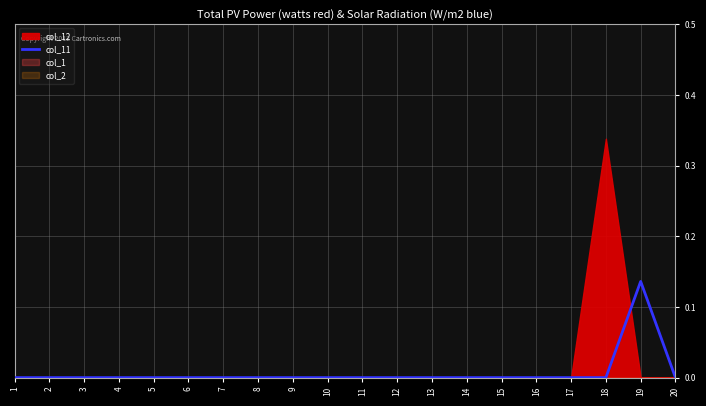

How many positive values are there?

1